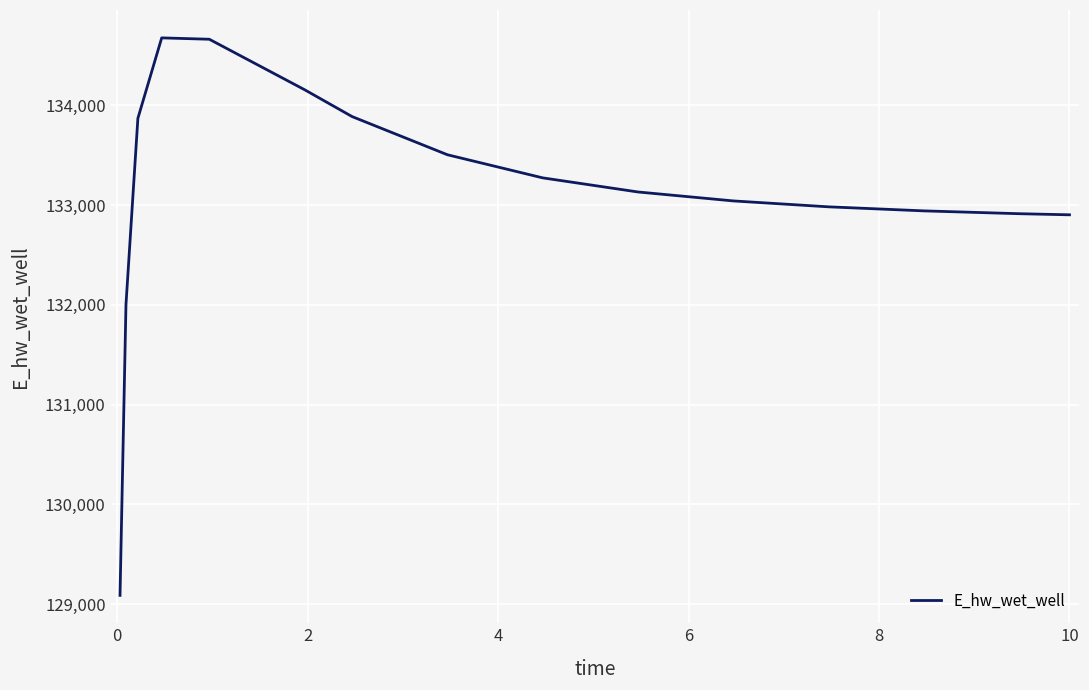

What is the minimum value shown in the chart?

129088.0